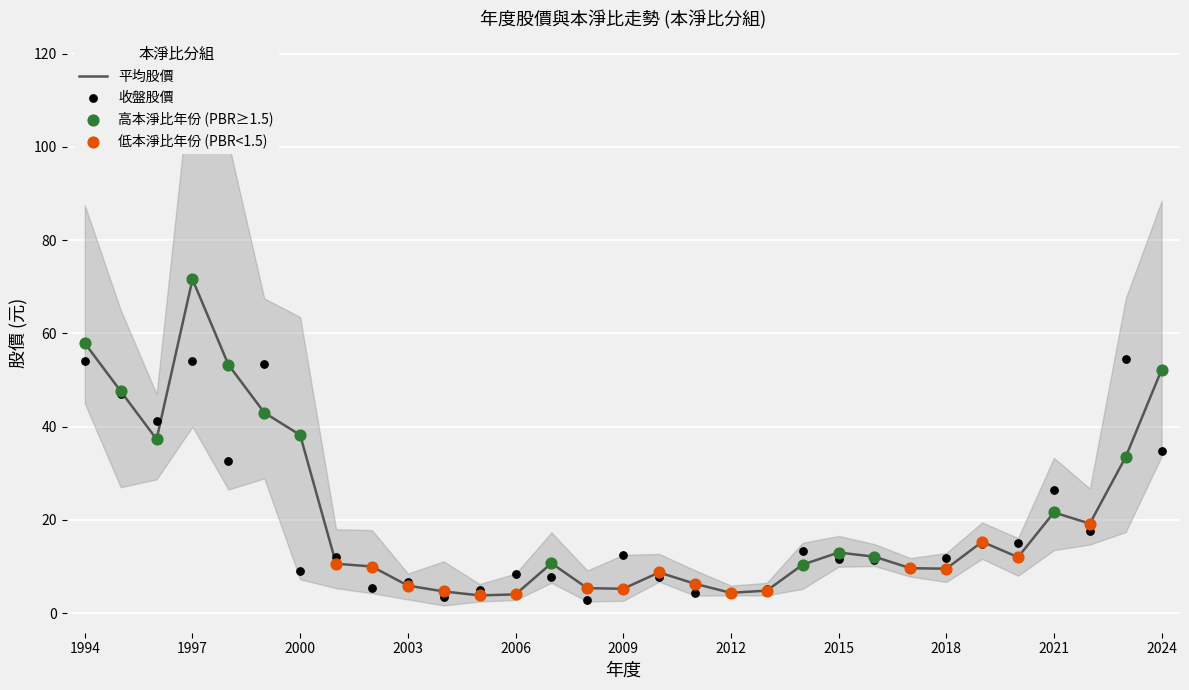

Which series has the largest total across all categories?

最高股價